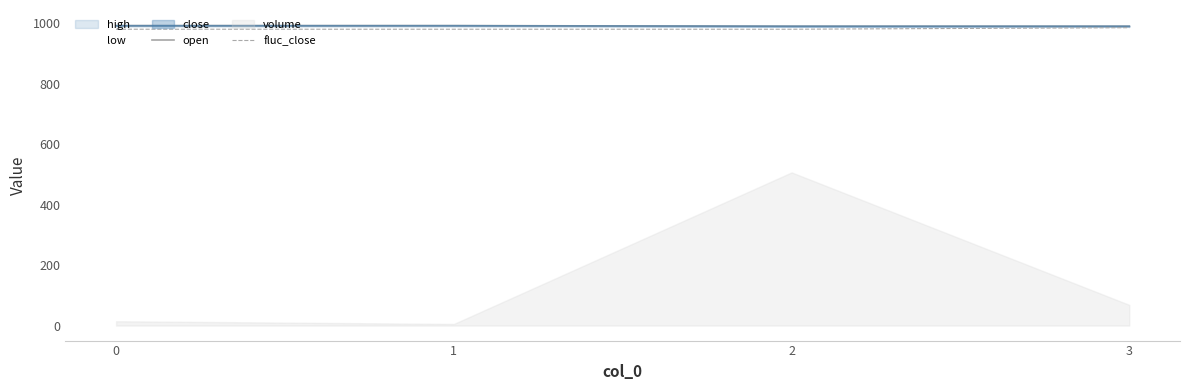

True or false: open has more than 0 interior local peaks.

False